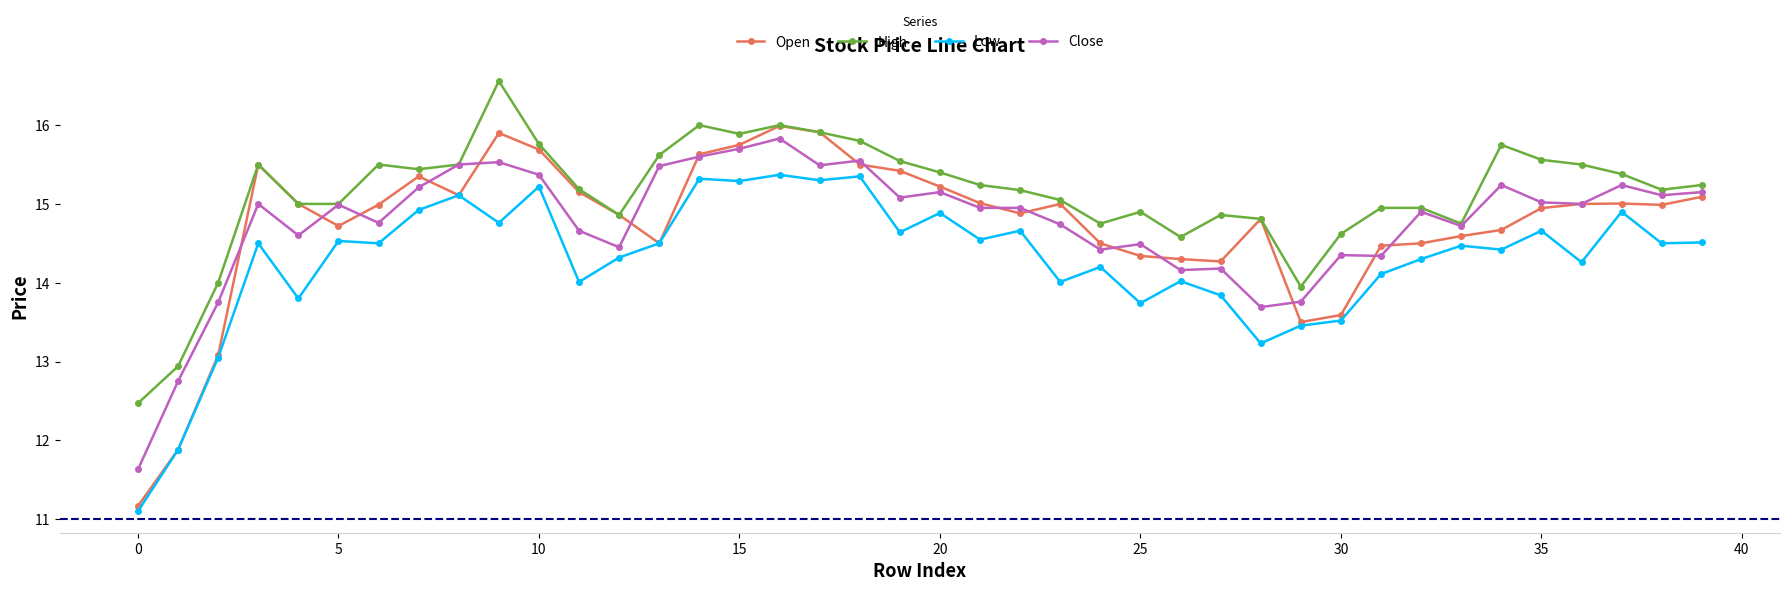

True or false: Close and Low cross at least once.

False